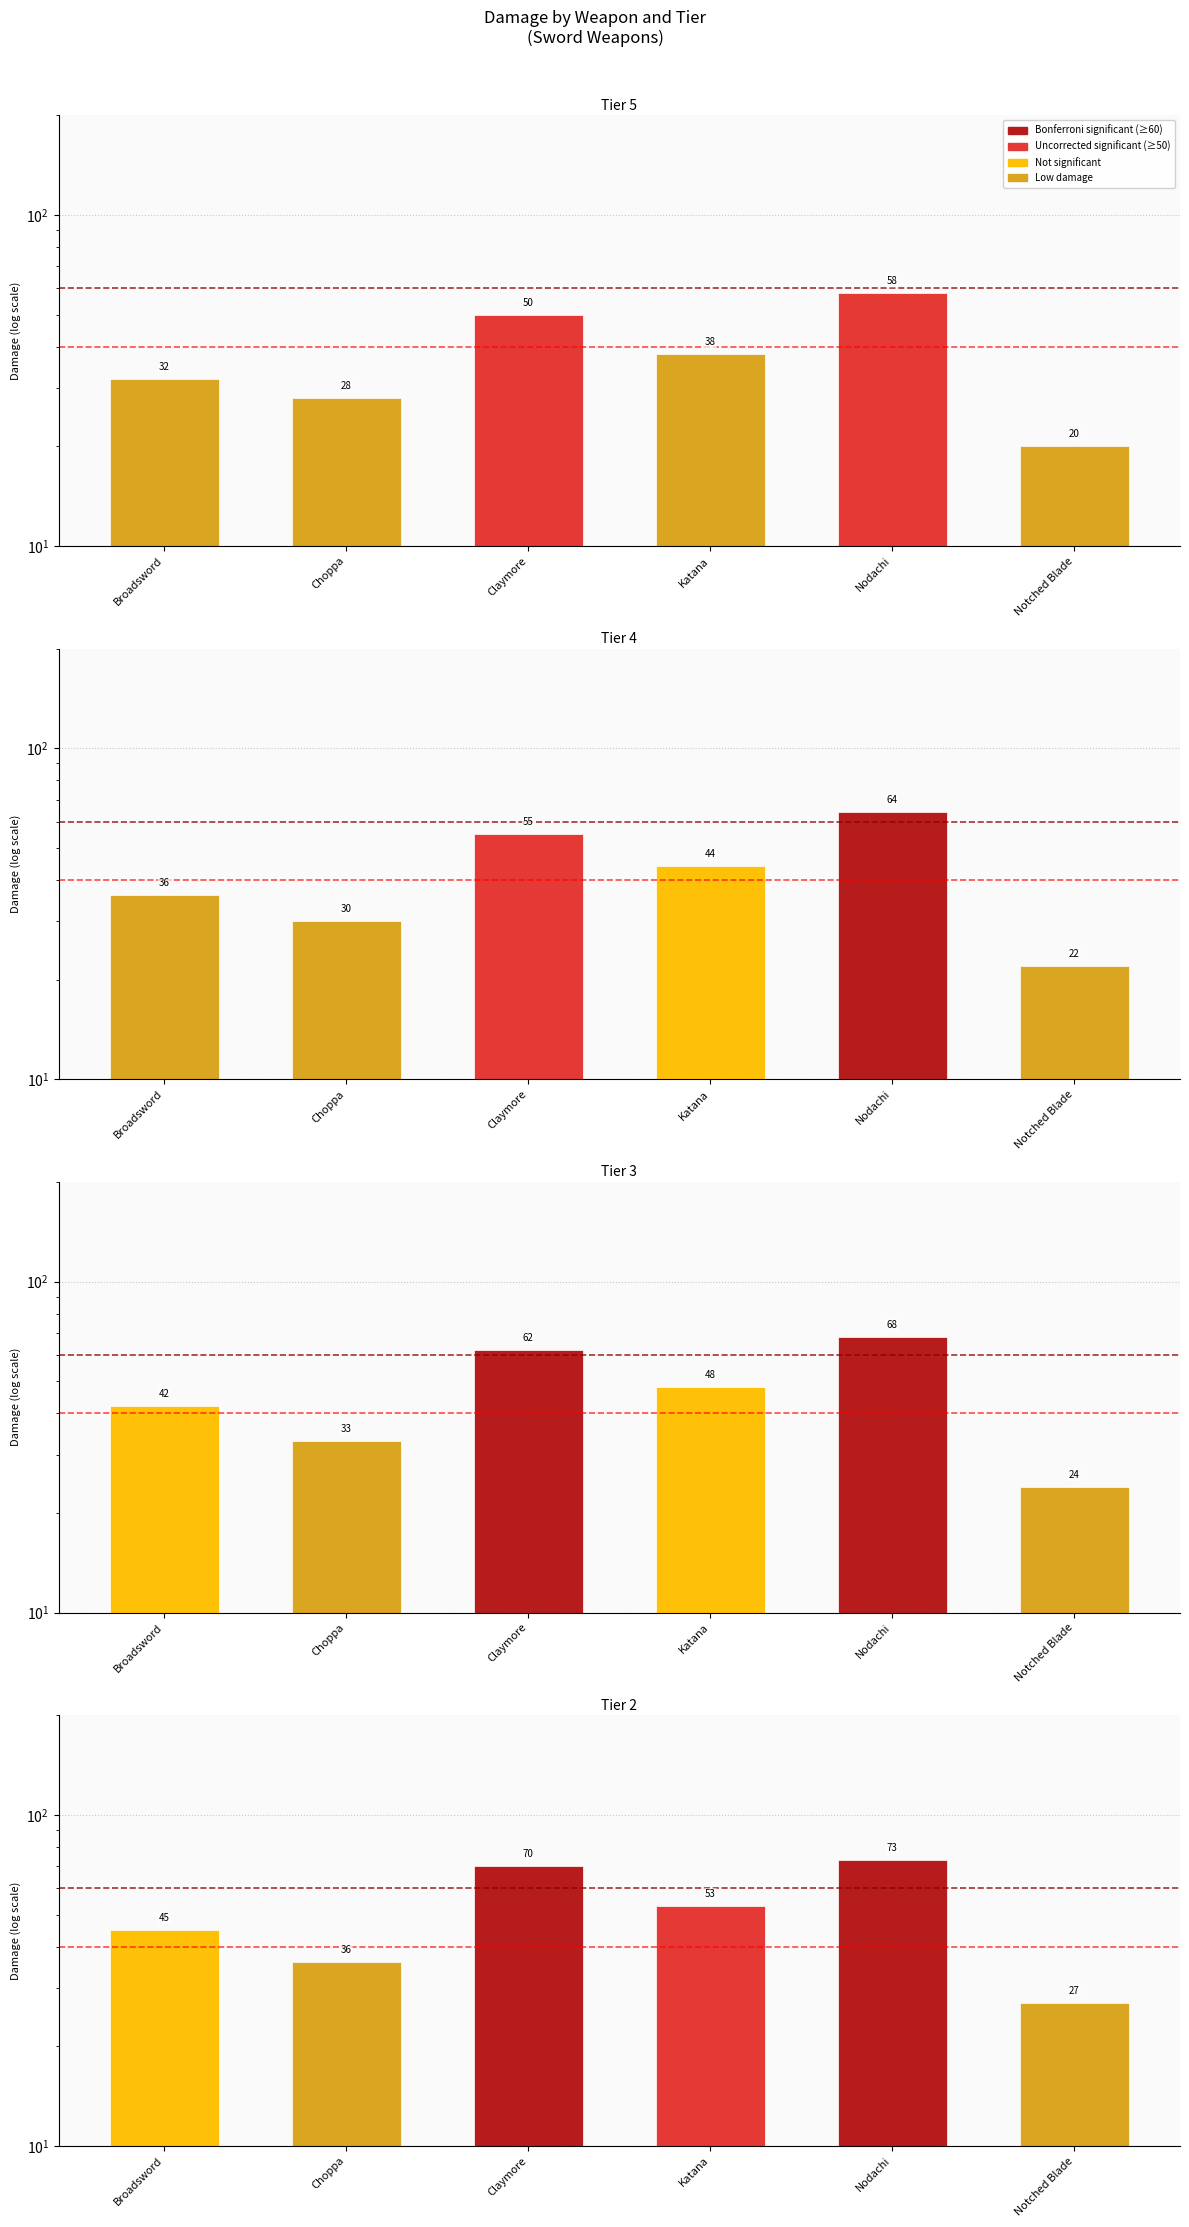

Is the value of Tier 4 at Notched Blade greater than the value of Tier 5 at Claymore?

No